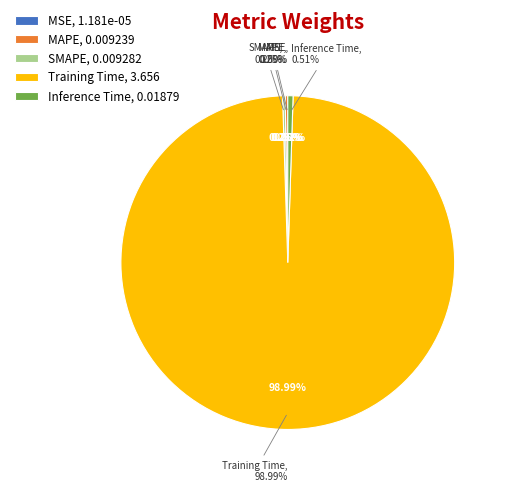

To the nearest percent, what is the average slice percentage?

20%